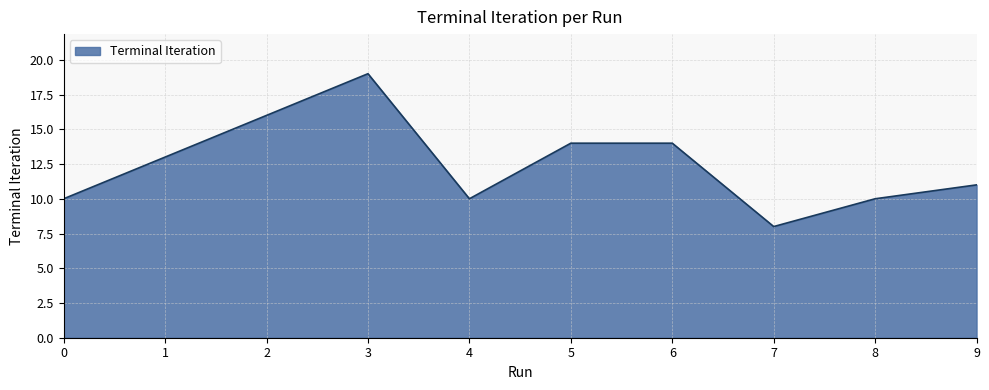

What is the sum of the values at 4 and 8?

20